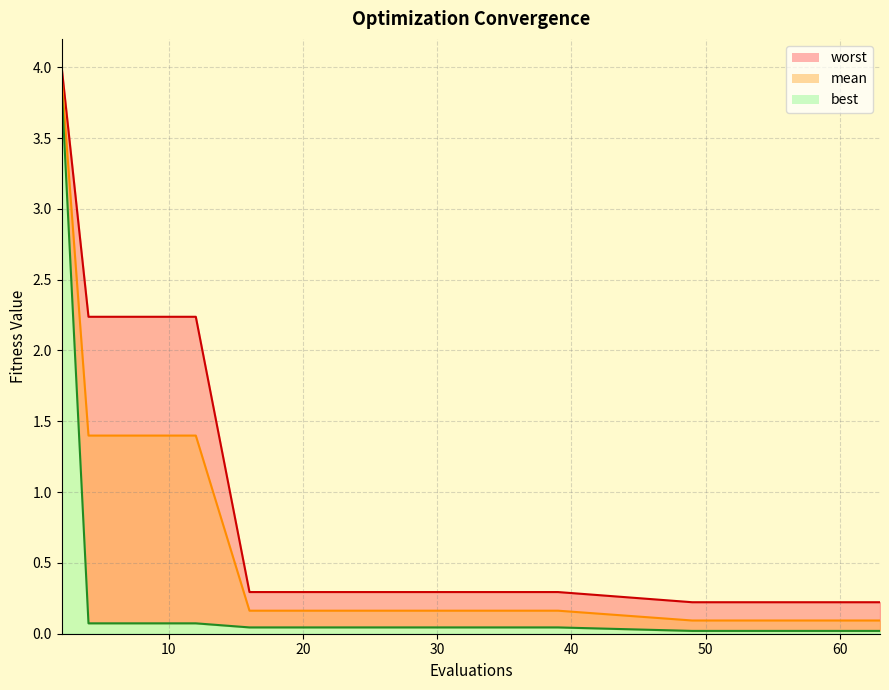

Is it true that worst equals 0.3 at 26?

True